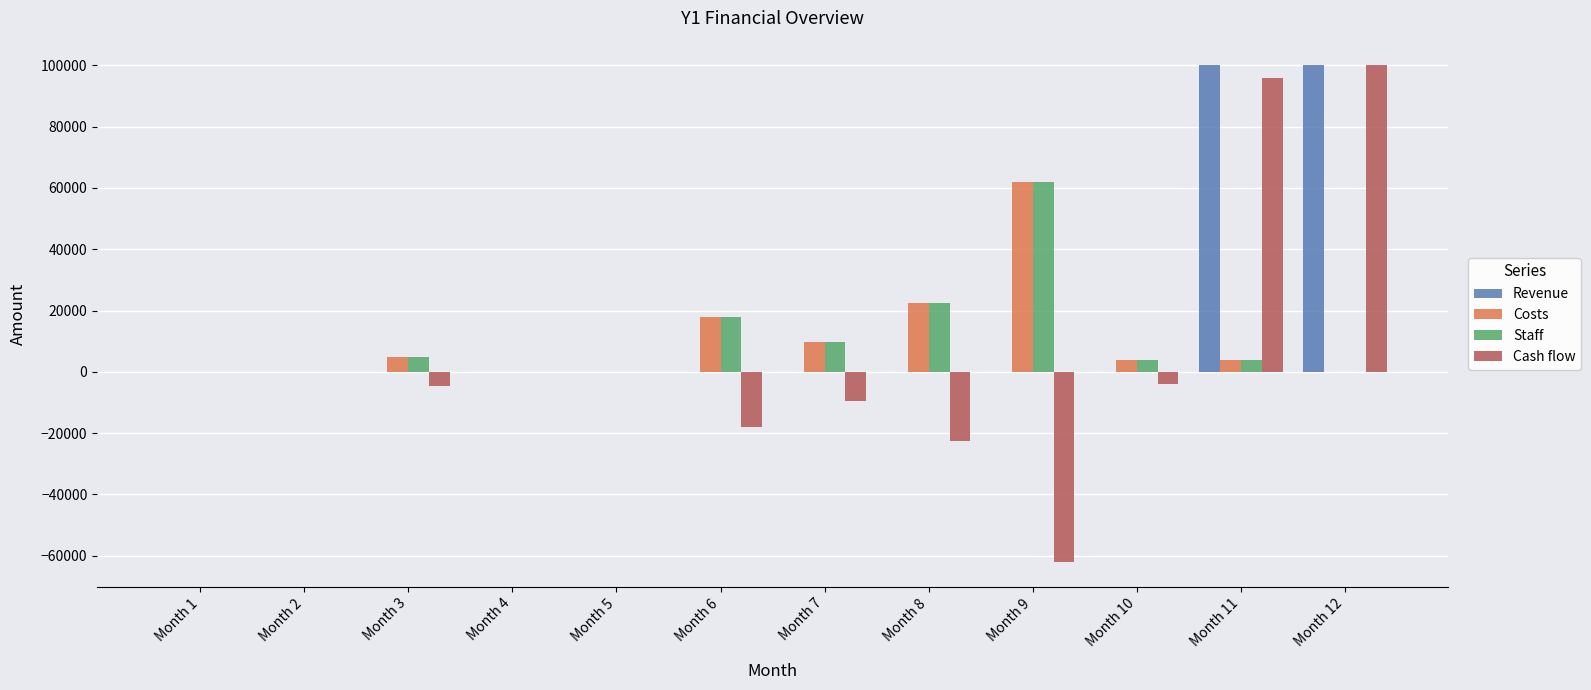

Reading left to right, extract all data points from this chart.

Revenue: 0	0	0	0	0	0	0	0	0	0	100000	100000
Costs: 0	0	4800	0	0	18000	9600	22600	62074	4000	4000	0
Staff: 0	0	4800	0	0	18000	9600	22600	62074	4000	4000	0
Cash flow: 0	0	-4800	0	0	-18000	-9600	-22600	-62074	-4000	96000	100000